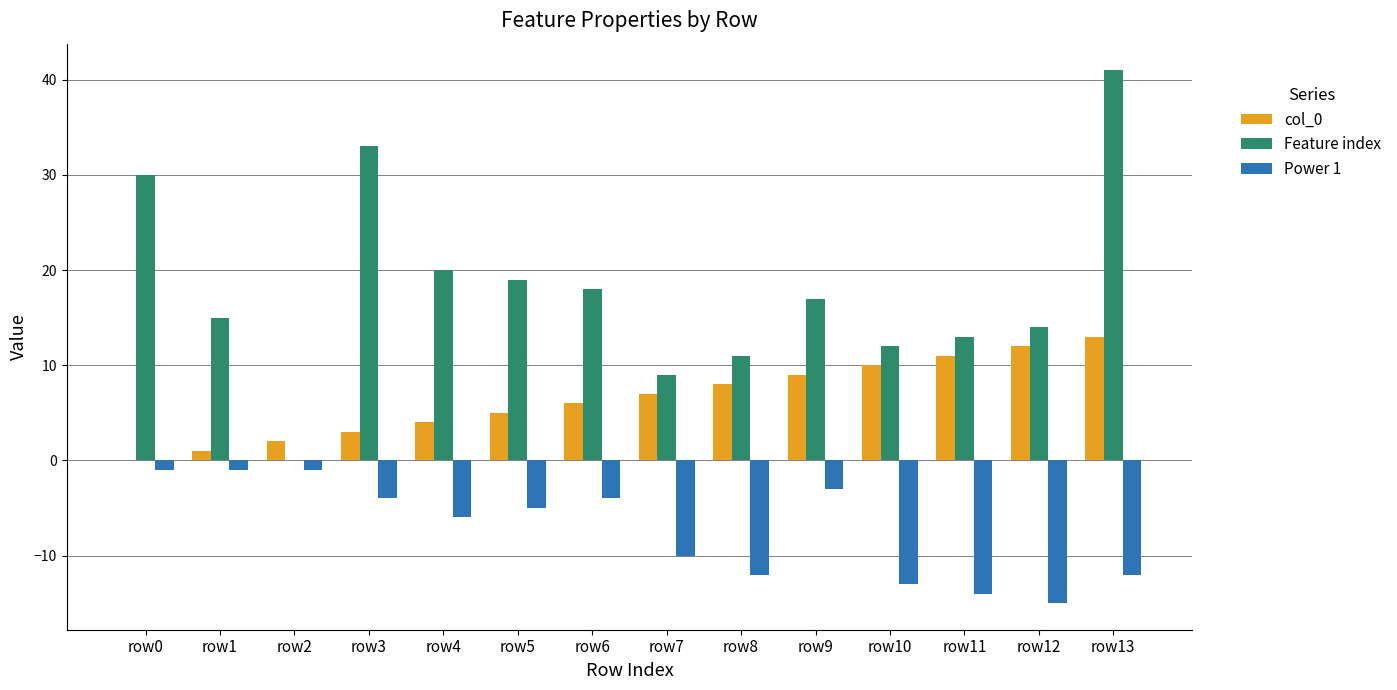

The value of Power 1 at row8 is -18. True or false?

False